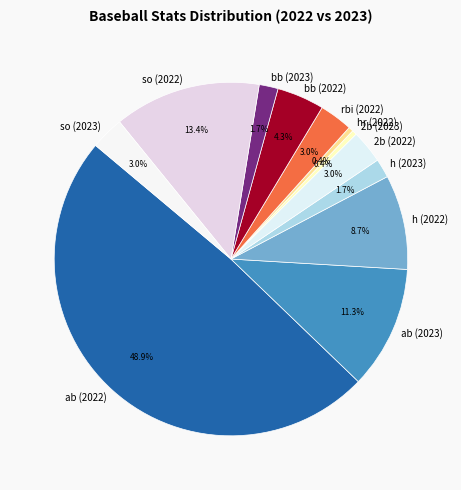

Does 2b (2023) account for over 50% of the chart?

No